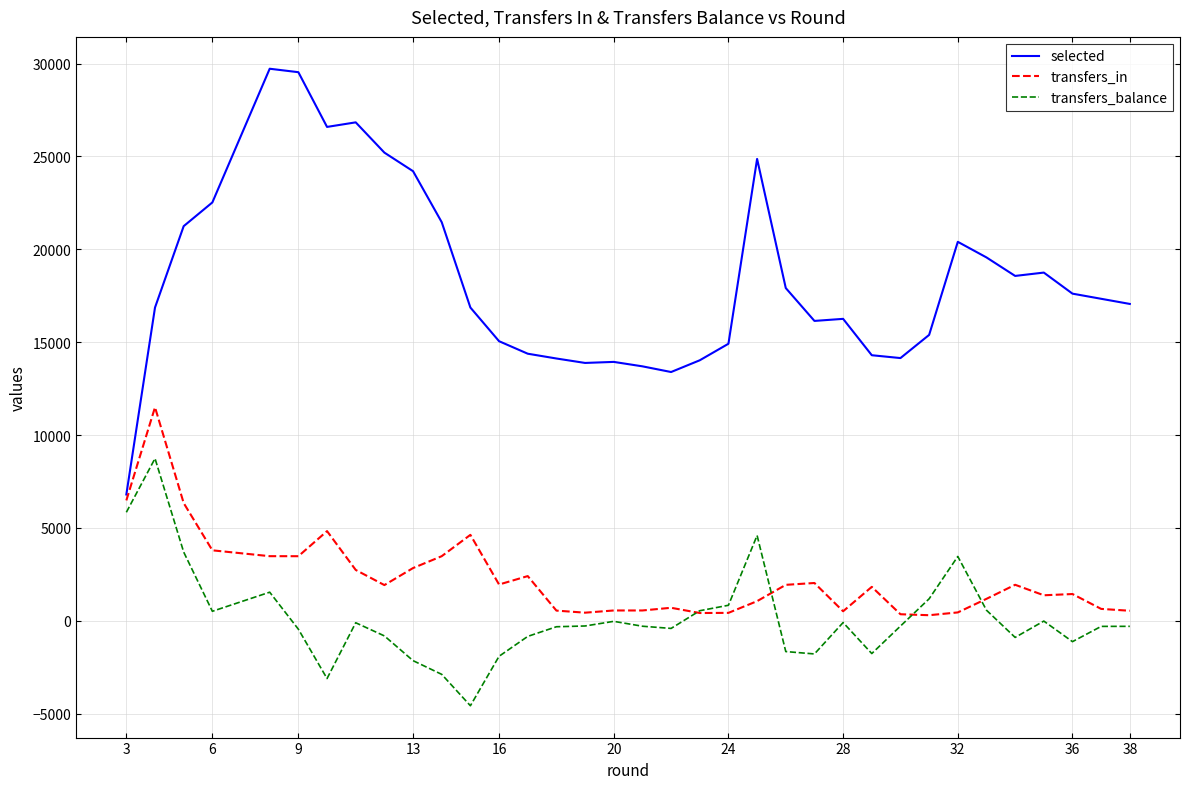

Rank the series by their maximum value, from lowest to highest.

transfers_balance, transfers_in, selected